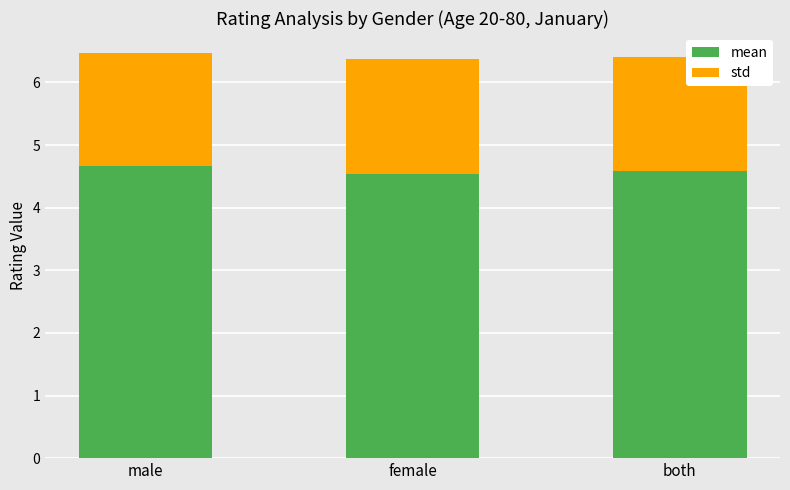

Is it true that mean equals 2.8 at female?

False